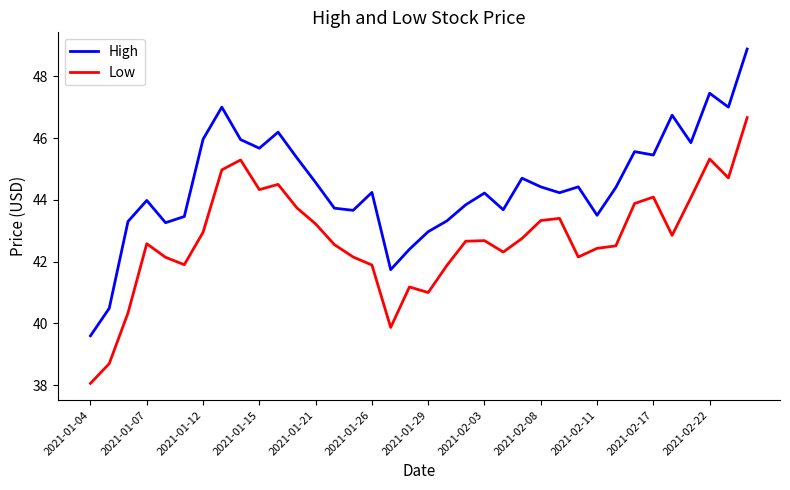

List the series in order of their peak value, highest first.

High, Low